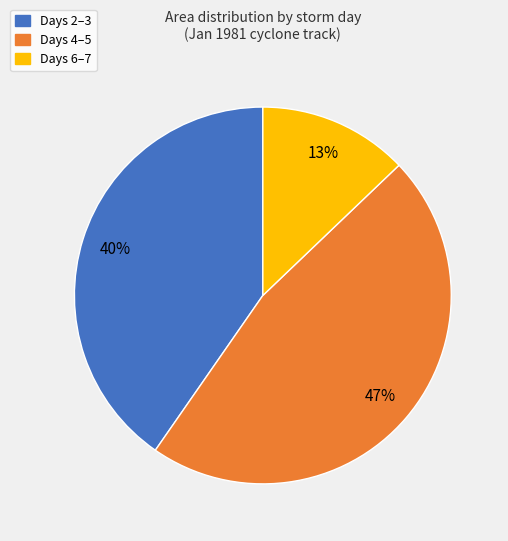

To the nearest percent, what is the average slice percentage?

33%